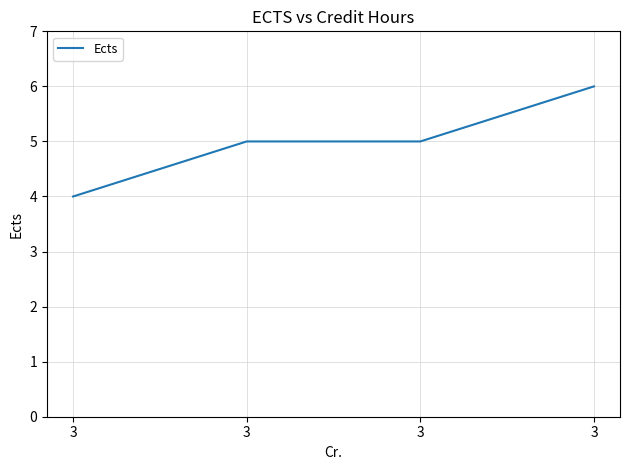

Reading right to left, what are all the values shown in this chart?

3=6	3=5	3=5	3=4